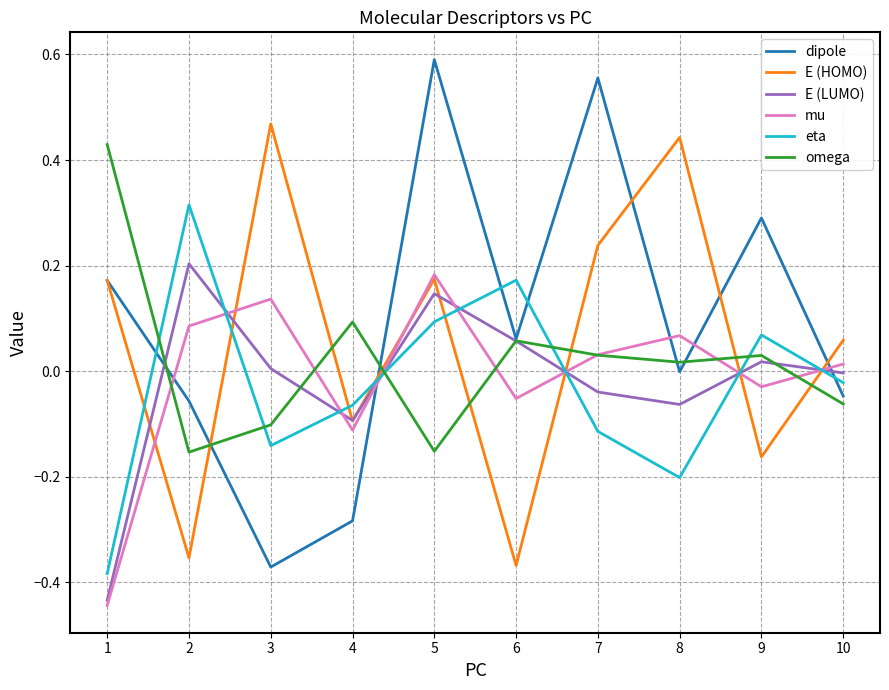

At which category is the sum across all series the highest?

5